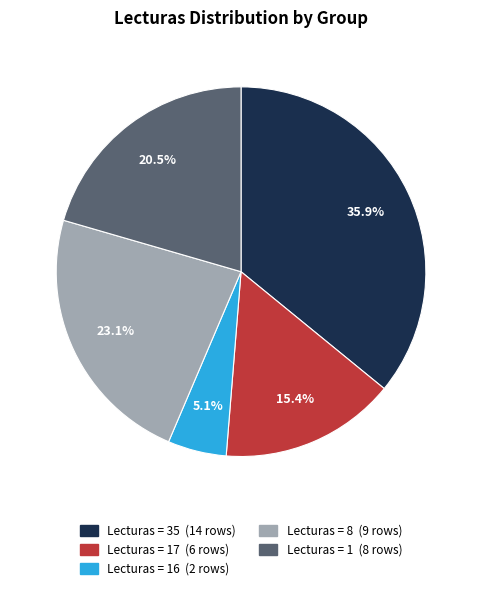

How many segments does this pie chart have?

5